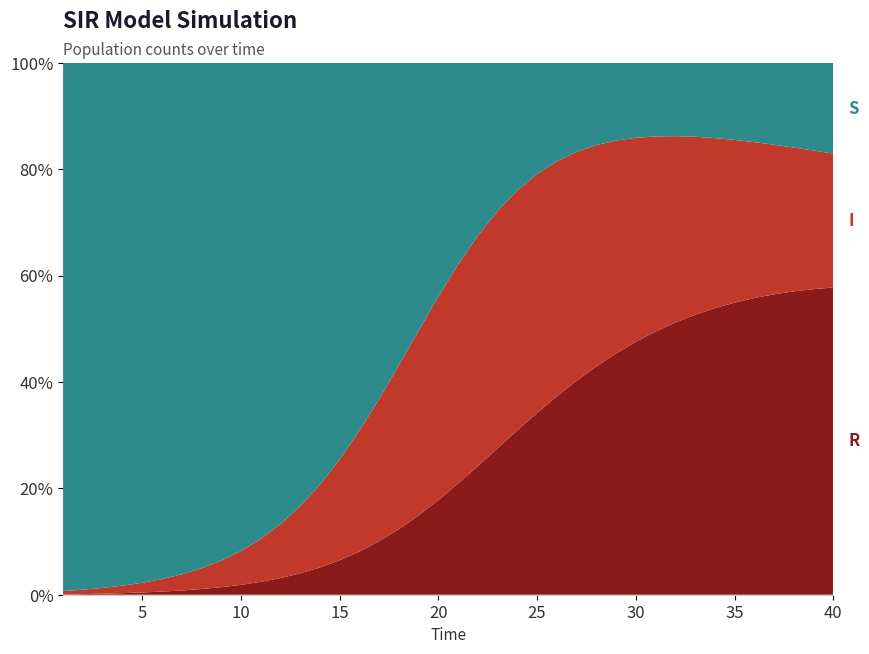

Reading left to right, list all the values displayed in this chart.

S: 1=597.8	2=596.3	3=594.3	4=591.8	5=588.5	6=584.3	7=579.0	8=572.1	9=563.5	10=552.6	11=539.0	12=522.2	13=501.9	14=477.5	15=449.0	16=416.5	17=380.6	18=342.4	19=303.1	20=264.6	21=228.4	22=195.8	23=167.7	24=144.4	25=125.8	26=111.4	27=100.7	28=93.1	29=87.9	30=84.8	31=83.2	32=82.9	33=83.6	34=85.1	35=87.2	36=89.7	37=92.6	38=95.8	39=99.2	40=102.7
I: 1=3.9	2=5.1	3=6.5	4=8.5	5=11.0	6=14.2	7=18.2	8=23.4	9=30.0	10=38.2	11=48.4	12=60.9	13=76.0	14=93.7	15=114.1	16=136.7	17=160.9	18=185.5	19=209.1	20=230.3	21=247.8	22=260.6	23=268.5	24=271.5	25=270.4	26=266.0	27=259.1	28=250.5	29=241.0	30=231.0	31=220.9	32=211.0	33=201.5	34=192.6	35=184.2	36=176.4	37=169.3	38=162.8	39=156.9	40=151.5
R: 1=0.3	2=0.7	3=1.2	4=1.8	5=2.5	6=3.5	7=4.8	8=6.4	9=8.5	10=11.2	11=14.6	12=18.8	13=24.2	14=30.8	15=38.9	16=48.8	17=60.5	18=74.2	19=89.8	20=107.1	21=125.8	22=145.6	23=165.8	24=186.0	25=205.7	26=224.5	27=242.2	28=258.4	29=273.1	30=286.3	31=297.9	32=308.1	33=316.9	34=324.3	35=330.6	36=335.8	37=340.0	38=343.4	39=345.9	40=347.8